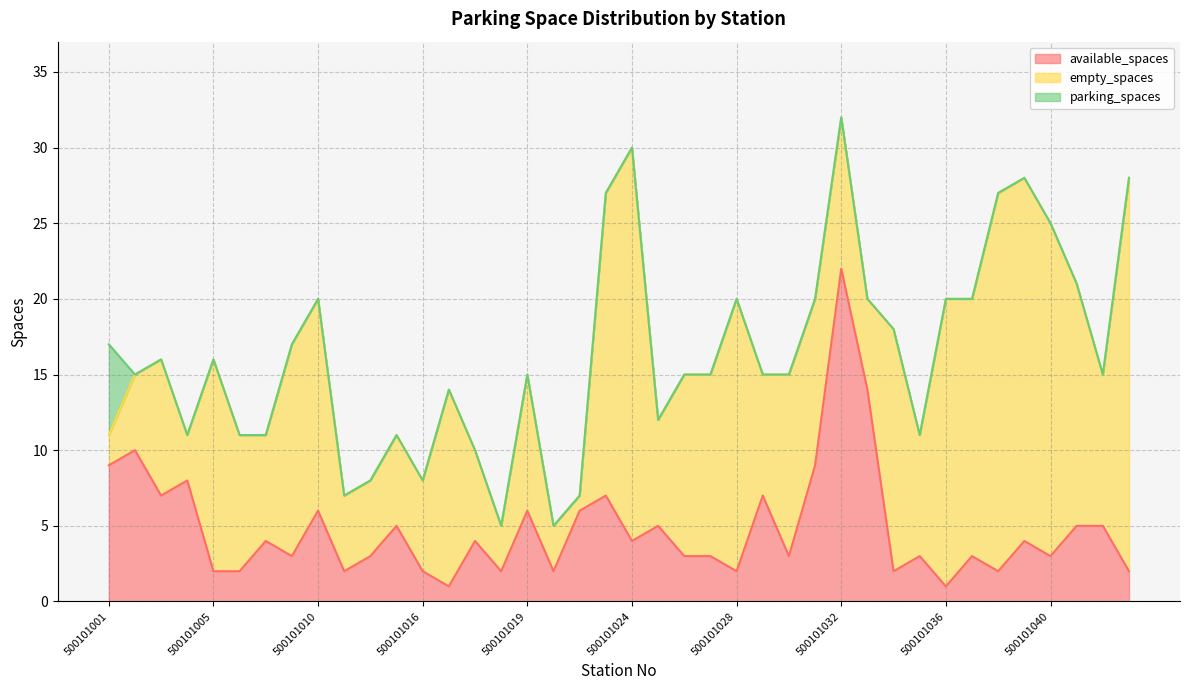

What is the label of the 37th point from the right?

500101004